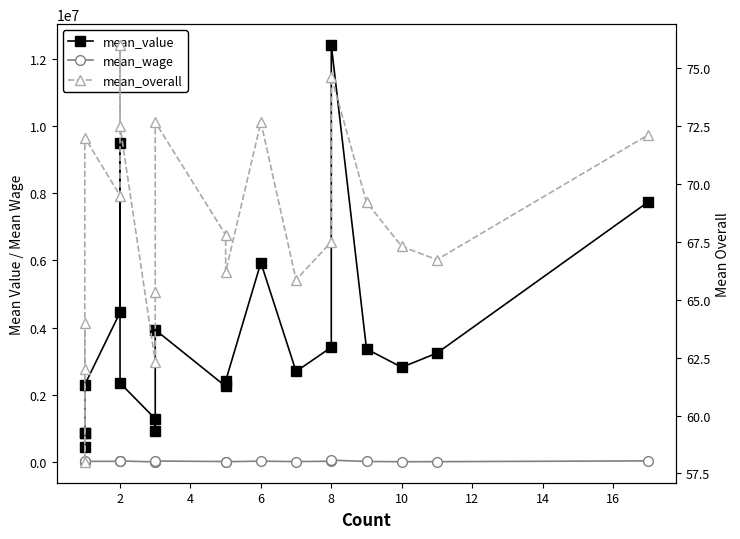

Reading left to right, transcribe all the data shown in this chart.

mean_value: 875000.0	450000.0	850000.0	2300000.0	4450000.0	9500000.0	2350000.0	1283333.3	925000.0	3933333.3	2250000.0	2410000.0	5933333.3	2692857.1	3412500.0	12412500.0	3363888.9	2817500.0	3238636.4	7741176.5
mean_wage: 2000.0	1000.0	650.0	16000.0	17000.0	35000.0	26500.0	1166.7	3216.7	25666.7	11300.0	5700.0	22500.0	9142.9	19750.0	51875.0	12666.7	5700.0	7000.0	30176.5
mean_overall: 64.0	58.0	62.0	72.0	69.5	76.0	72.5	62.3	65.3	72.7	67.8	66.2	72.7	65.9	67.5	74.6	69.2	67.3	66.7	72.1